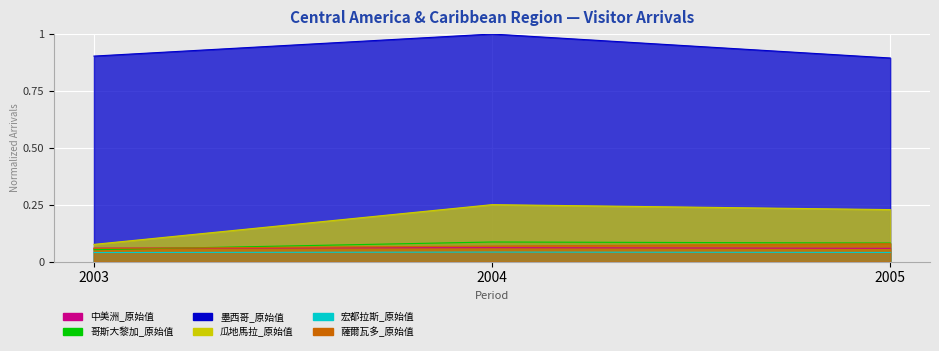

Reading left to right, extract all data points from this chart.

中美洲_原始值: 0.1	0.1	0.1
哥斯大黎加_原始值: 0.1	0.1	0.1
墨西哥_原始值: 0.9	1.0	0.9
瓜地馬拉_原始值: 0.1	0.3	0.2
宏都拉斯_原始值: 0.0	0.0	0.0
薩爾瓦多_原始值: 0.1	0.1	0.1